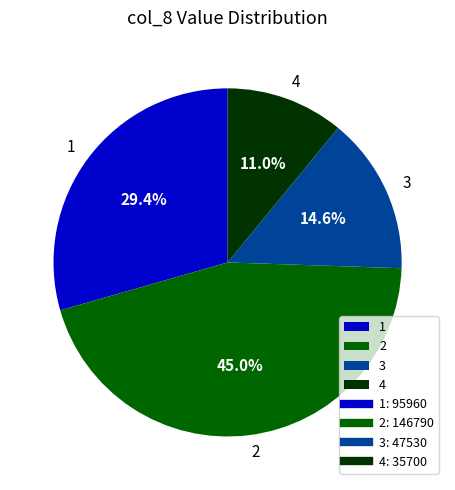

Is there any slice that represents more than half of the pie?

No